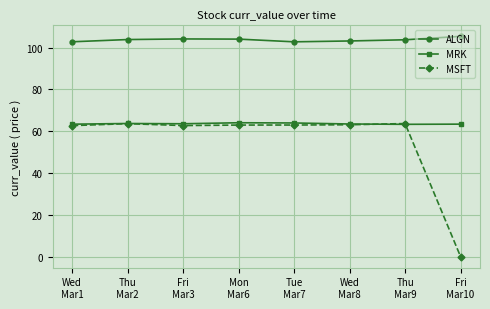

True or false: MRK and ALGN intersect in this chart.

False